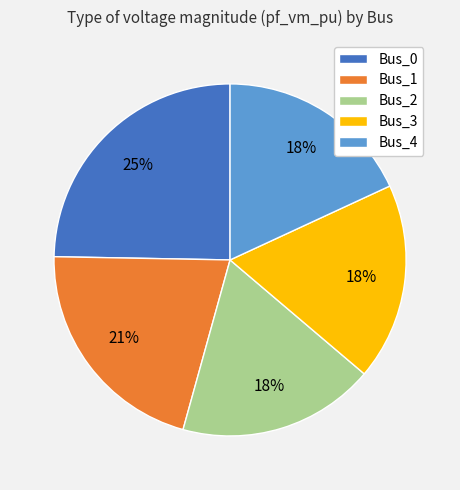

Is there any slice that represents more than half of the pie?

No